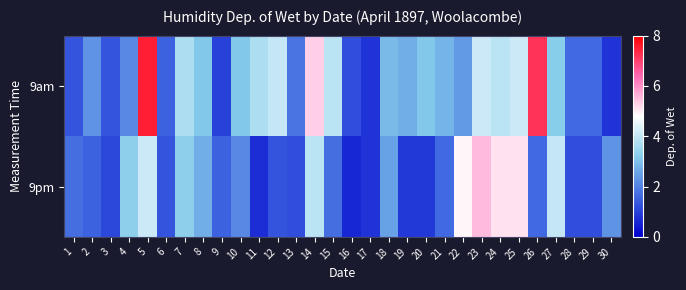

What is the total value across all series at 26?

8.8